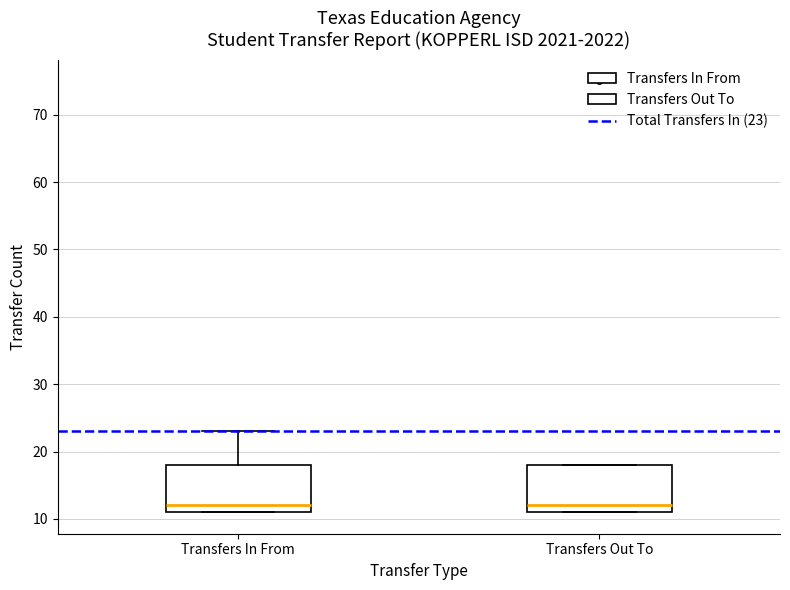

Where does the upper whisker of the box for Transfers In From end on the y-axis? The values are not printed on the chart, so give them approximately, as read against the axis.

23